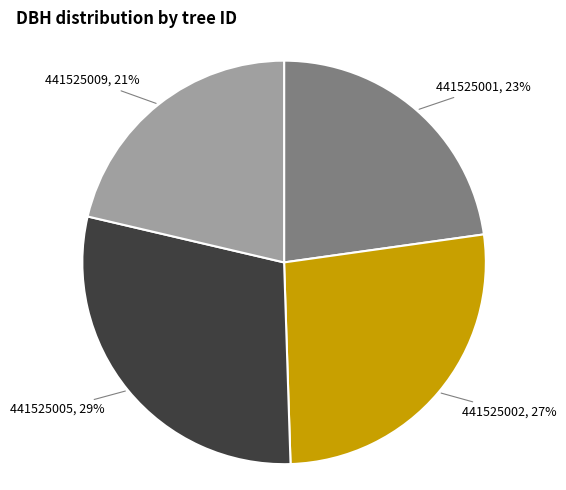

Is there a majority slice in this chart?

No